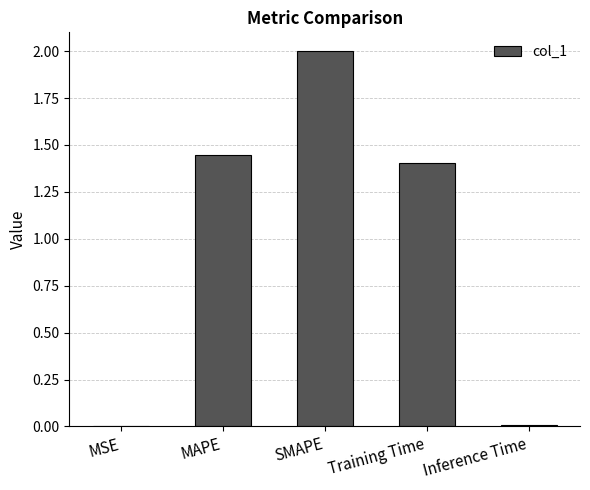

Where is the data nearest to the value 1?

Training Time